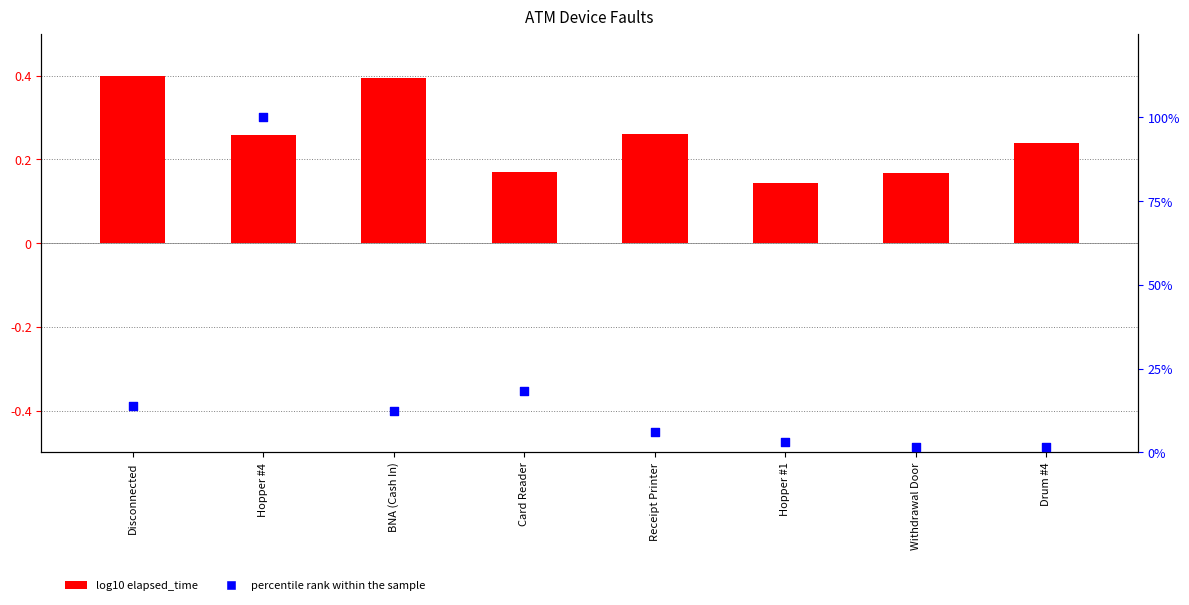

What are all the series names shown in the legend?

log10 elapsed_time, percentile rank within the sample